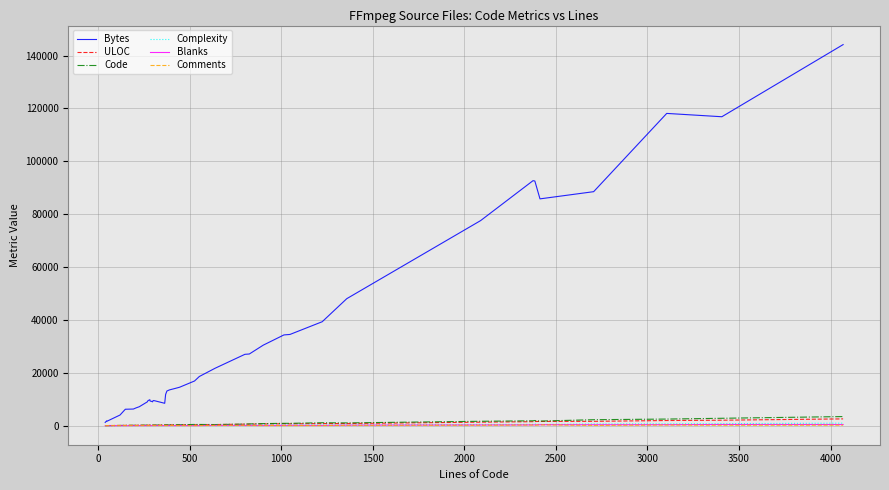

How many lines are shown in the chart?

6